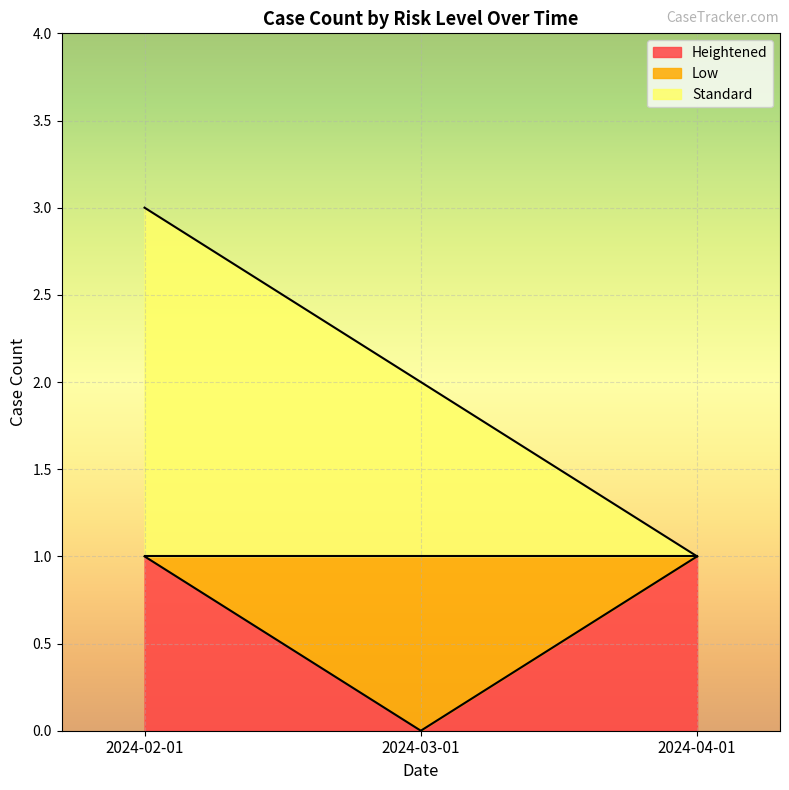

The value of Heightened at 2024-02-01 is 1. True or false?

True